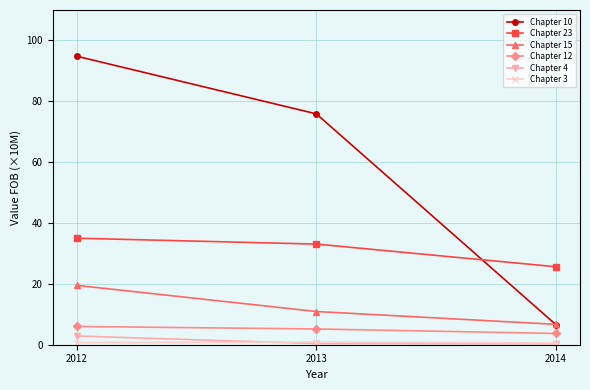

What is the lowest value of the Chapter 12 series?

3.7